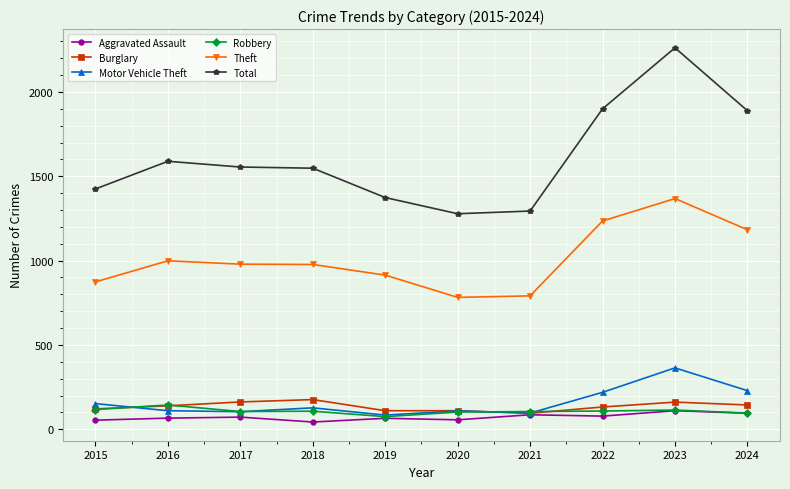

Is it true that Total equals 399 at 2017?

False